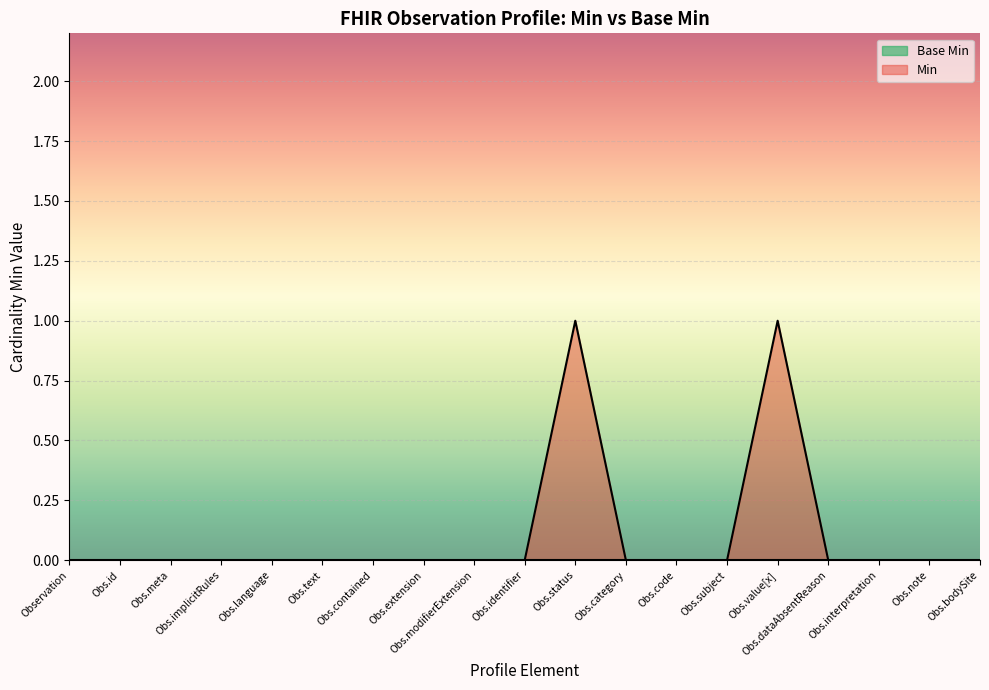

Which label corresponds to the smallest value in the chart?

Observation